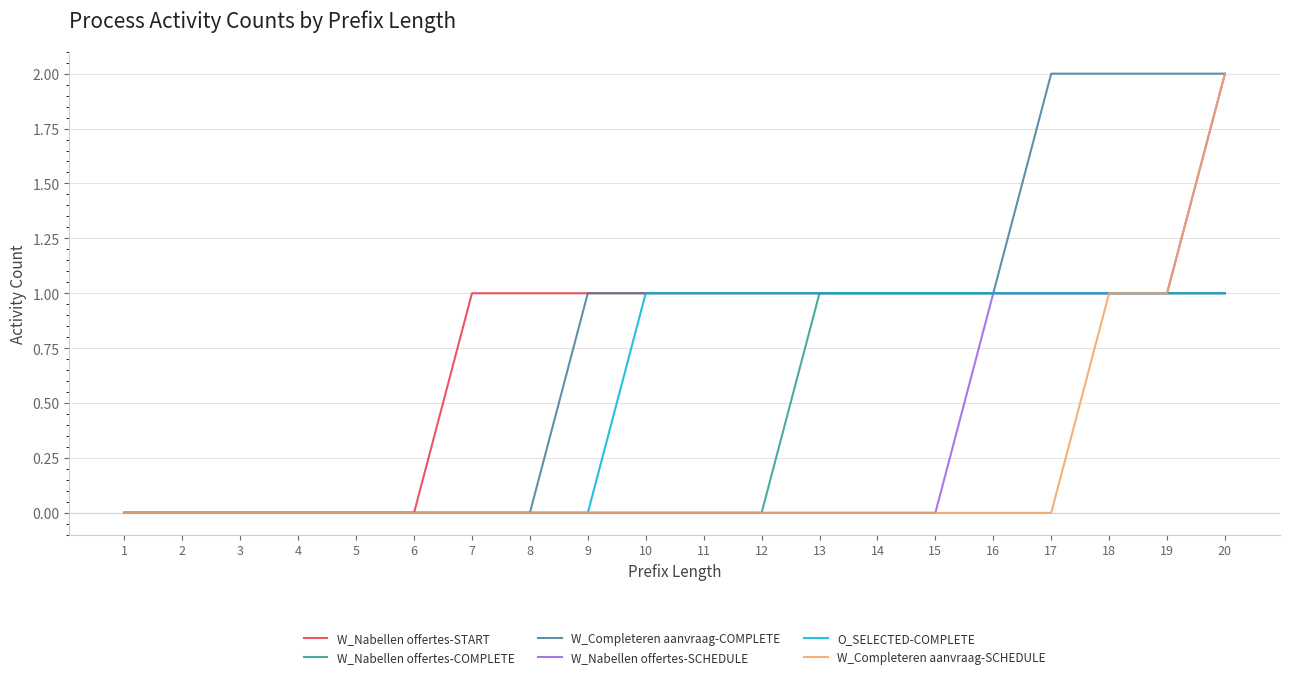

Rank the series by their average value, from highest to lowest.

W_Completeren aanvraag-COMPLETE, W_Nabellen offertes-START, O_SELECTED-COMPLETE, W_Nabellen offertes-COMPLETE, W_Nabellen offertes-SCHEDULE, W_Completeren aanvraag-SCHEDULE